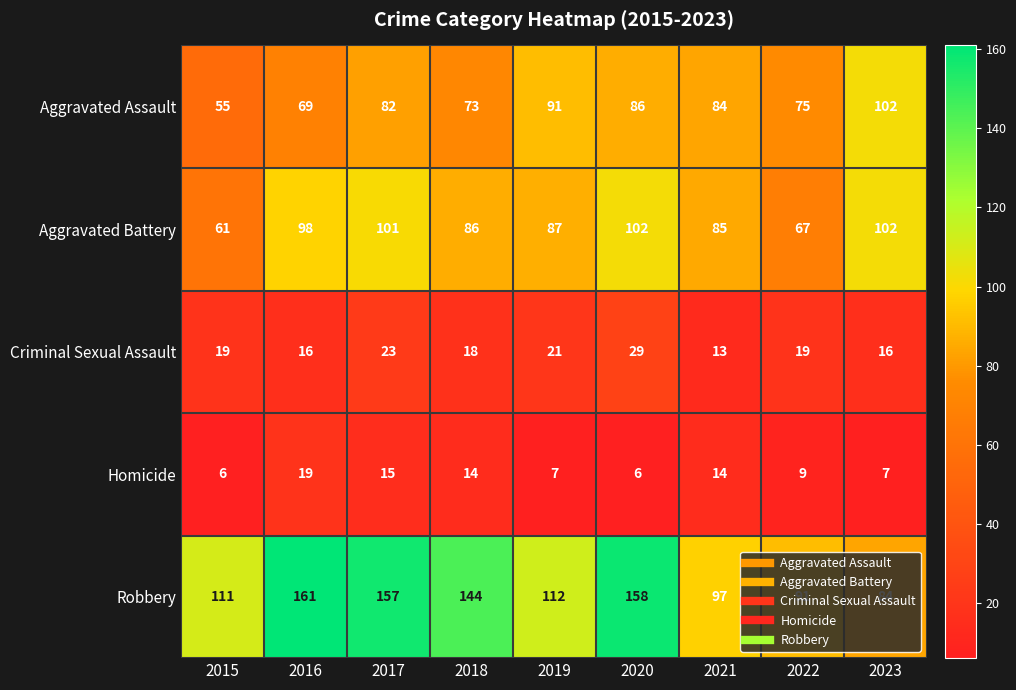

What is the approximate value of Aggravated Battery at 2015?

61